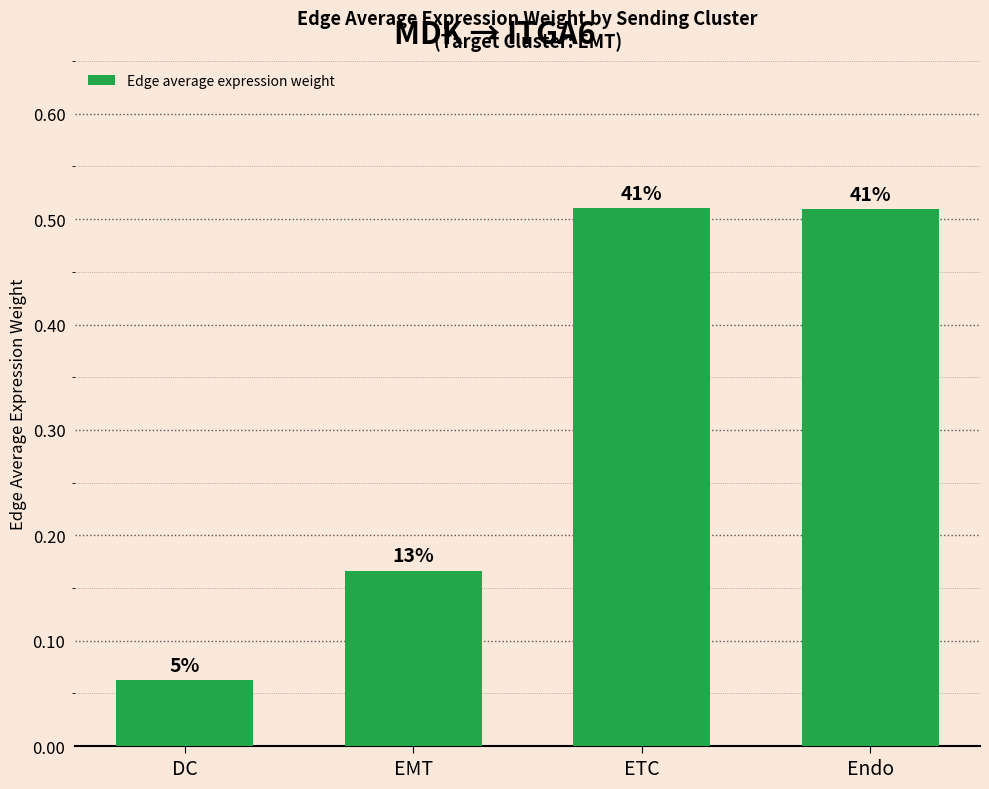

True or false: the data shows 0.2 at EMT.

True